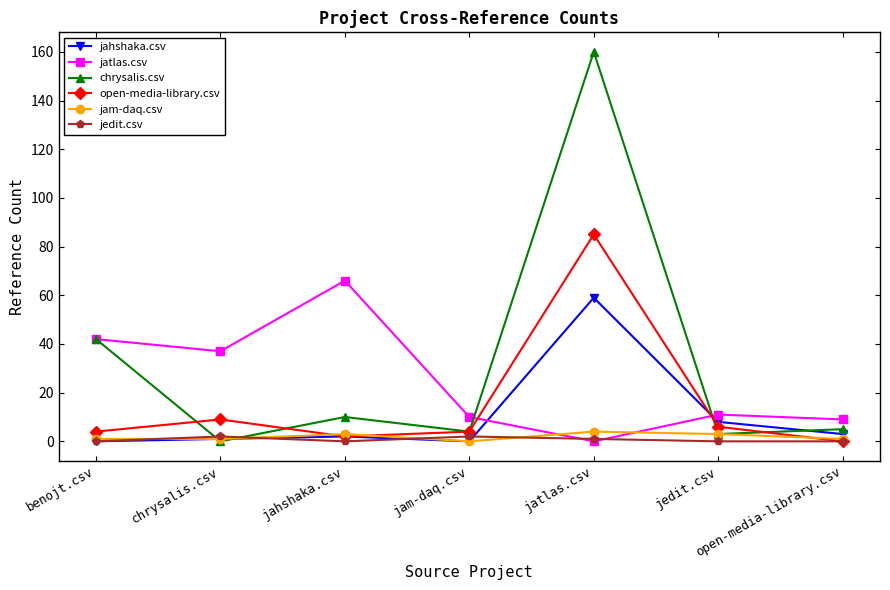

How many distinct data groups are displayed?

6